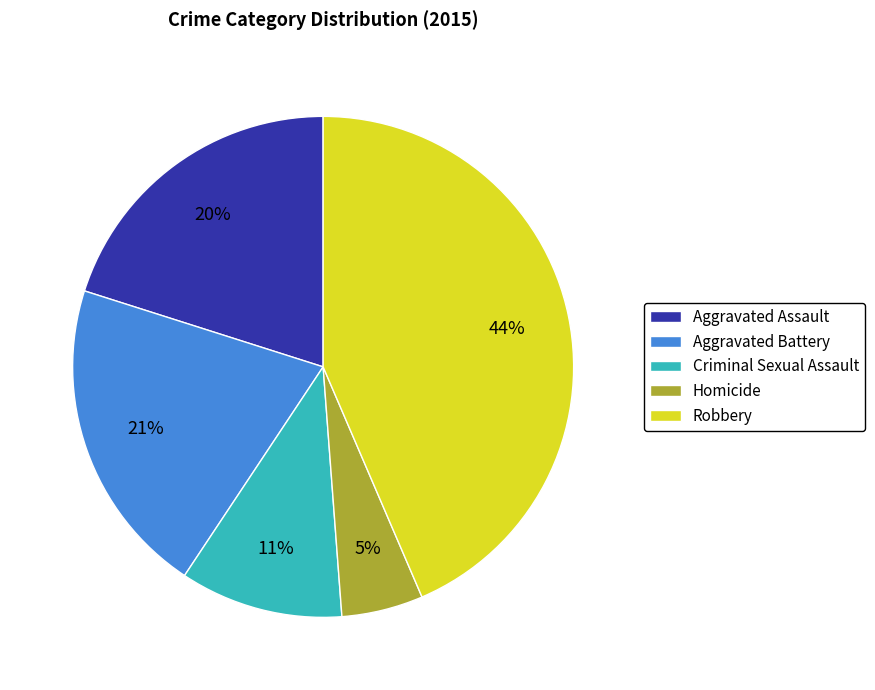

Combined, do Robbery and Criminal Sexual Assault account for over 50%?

Yes